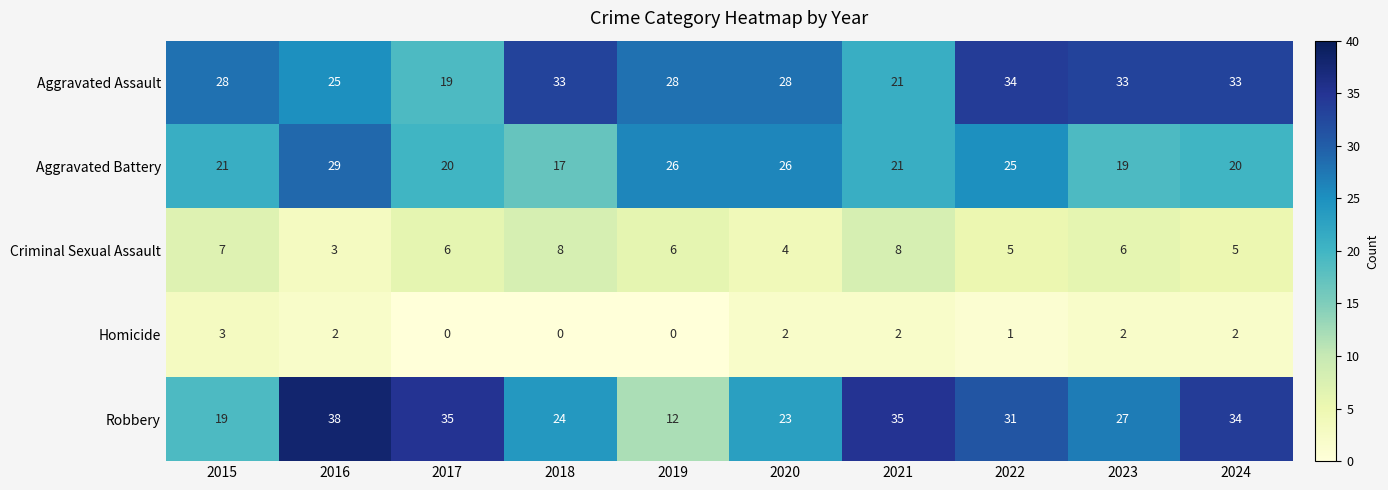

The value of Criminal Sexual Assault at 2017 is 6. True or false?

True